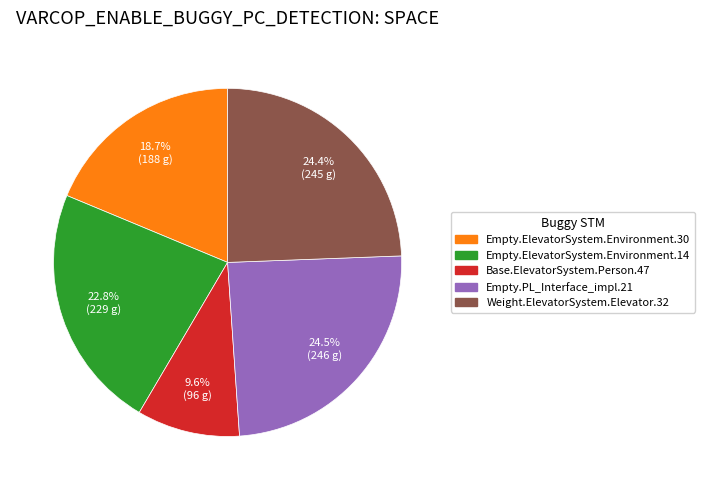

To the nearest percent, what is the difference between the largest and smallest slice percentages?

15%